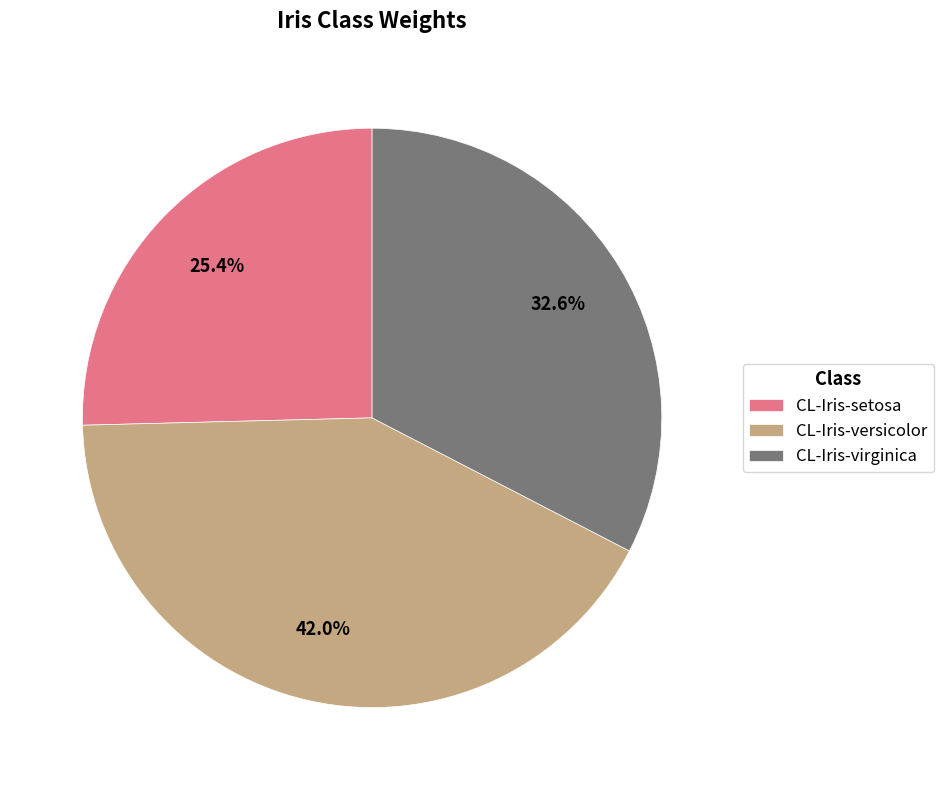

To the nearest percent, what is the combined percentage of CL-Iris-versicolor and CL-Iris-virginica?

75%